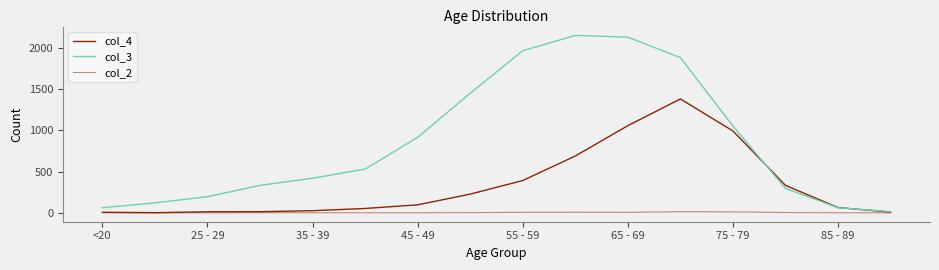

Does the chart display data point markers on the line(s)?

No